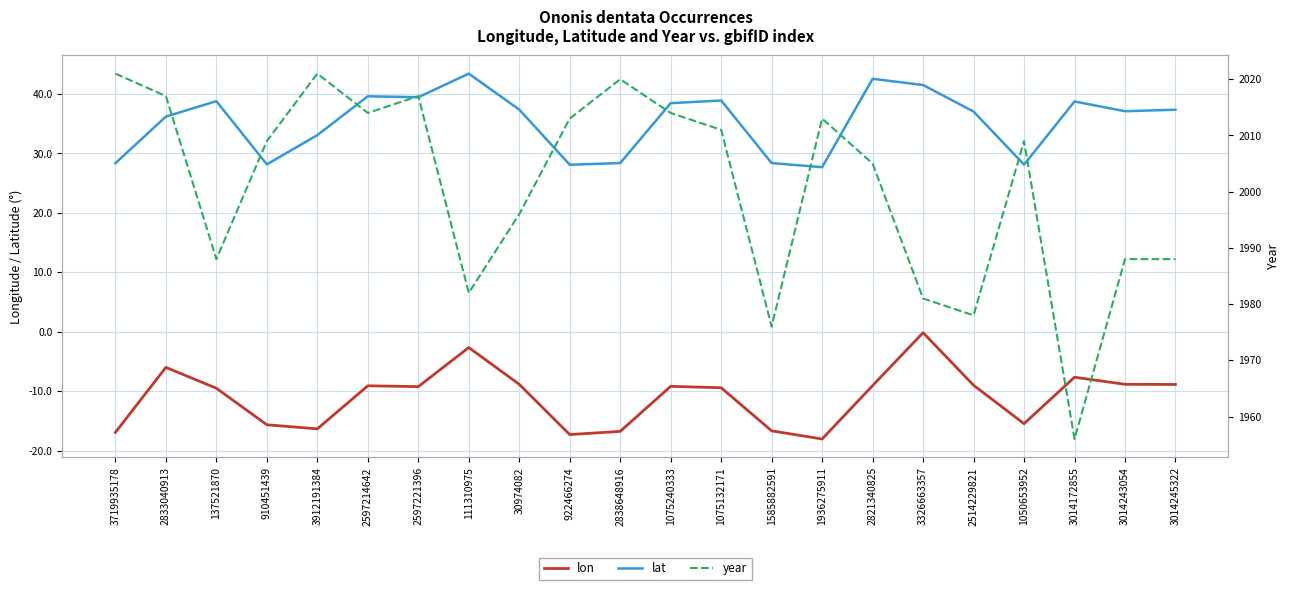

At how many categories does at least one series exceed 134?

22